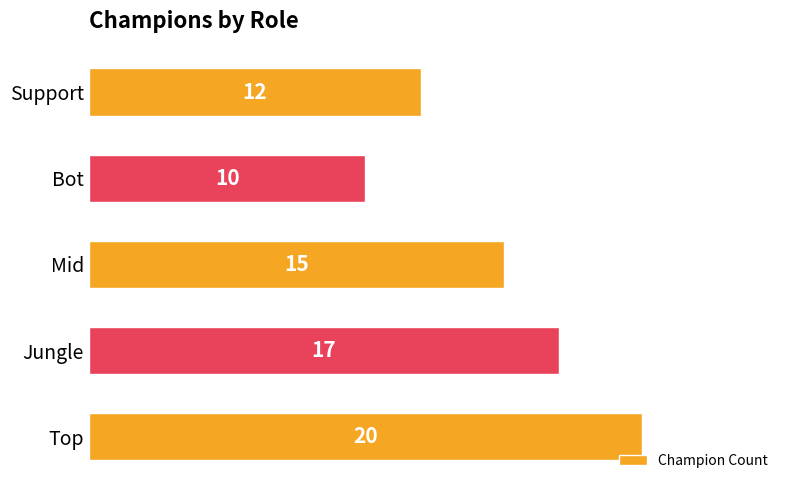

List the labels in order of value, largest first.

Top, Jungle, Mid, Support, Bot